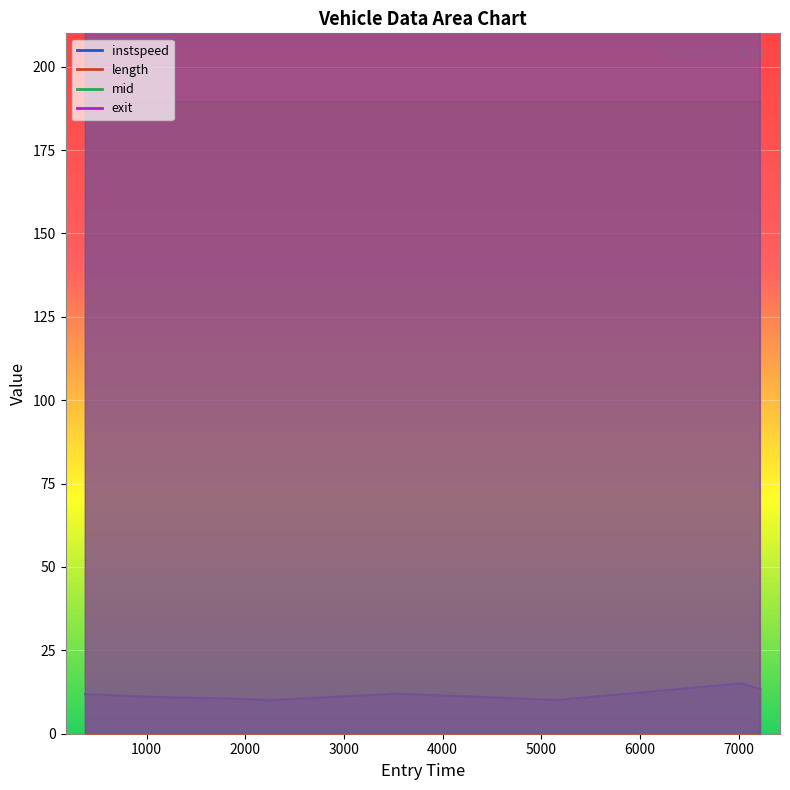

Which series has the widest spread of values?

mid